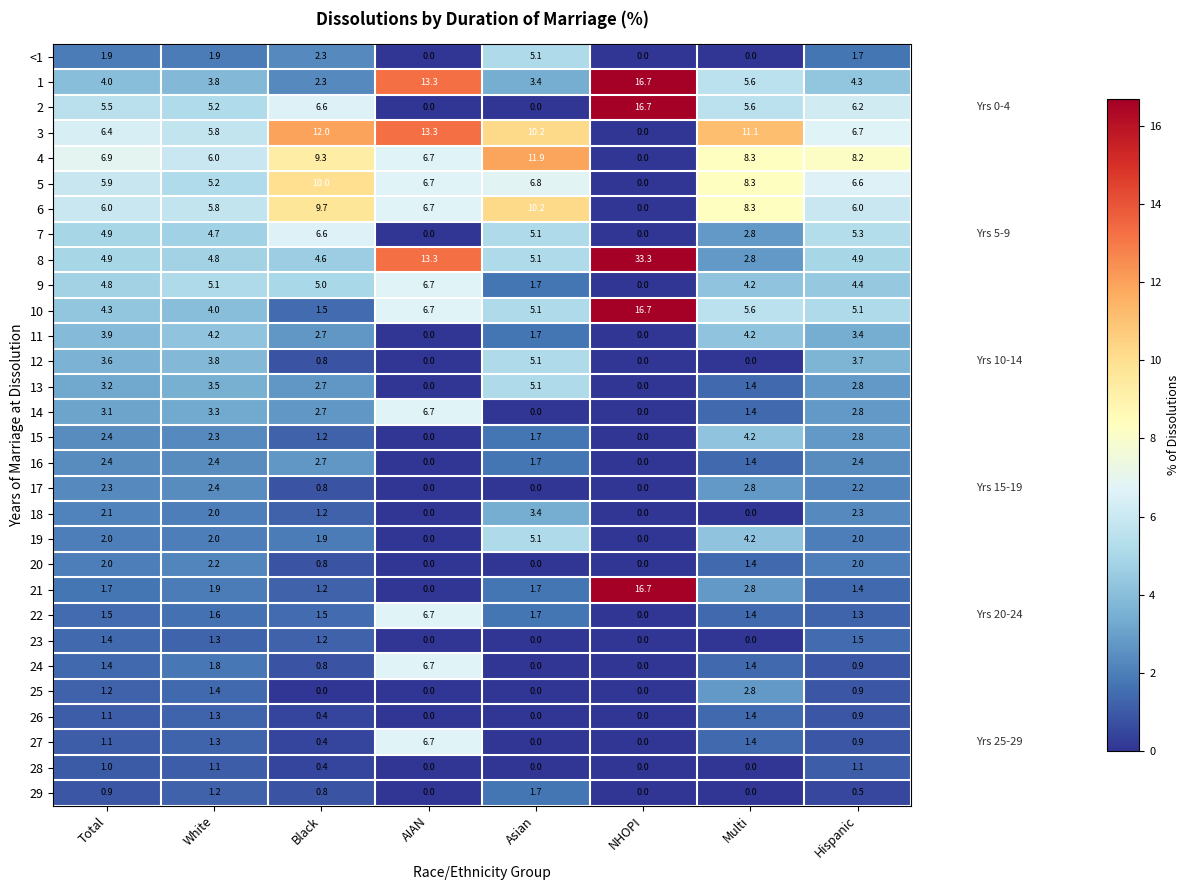

Where does the 3 series first go above 10?

Black